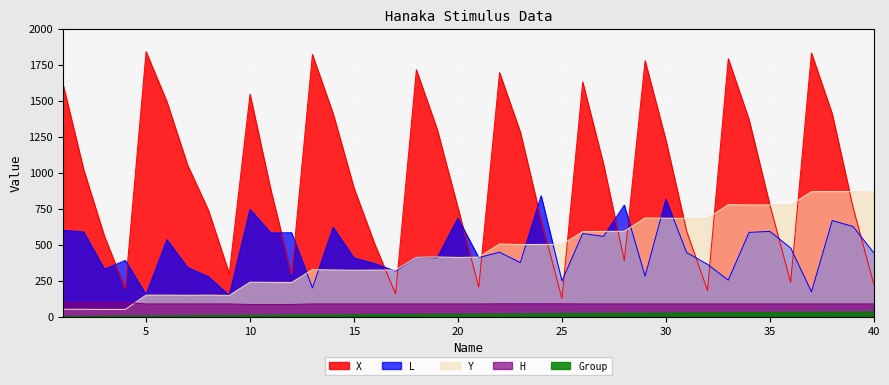

What is the value of the L  point at the 13th from the left?

199.0